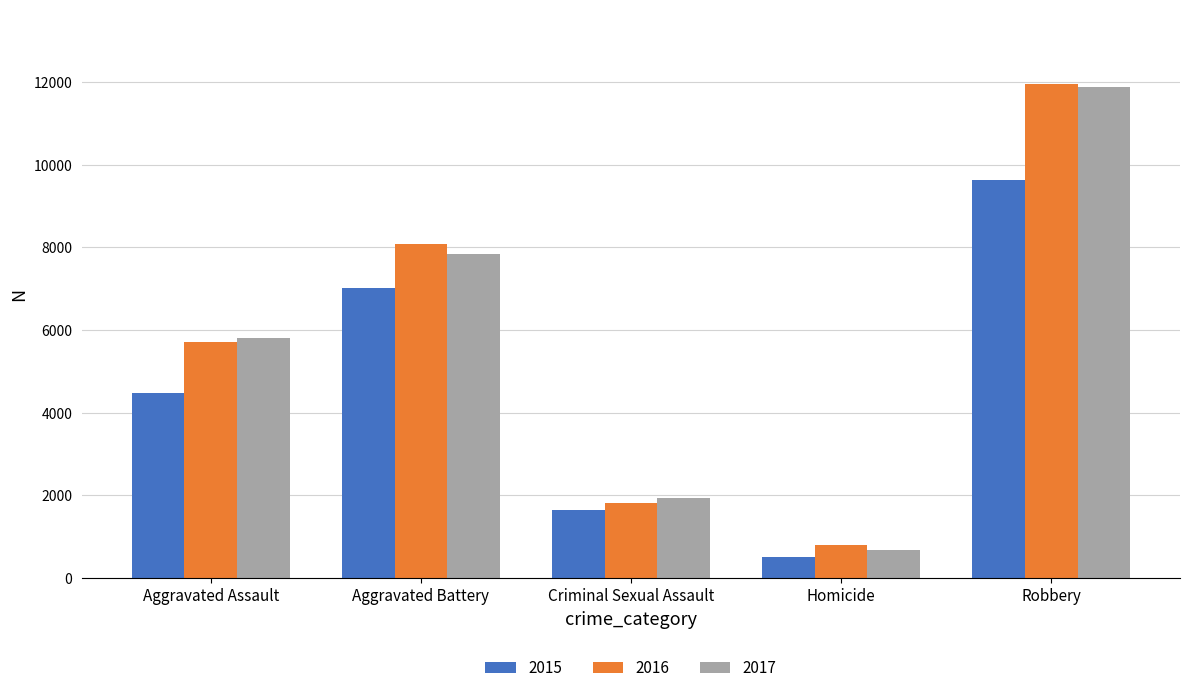

Which series has the widest spread of values?

2017